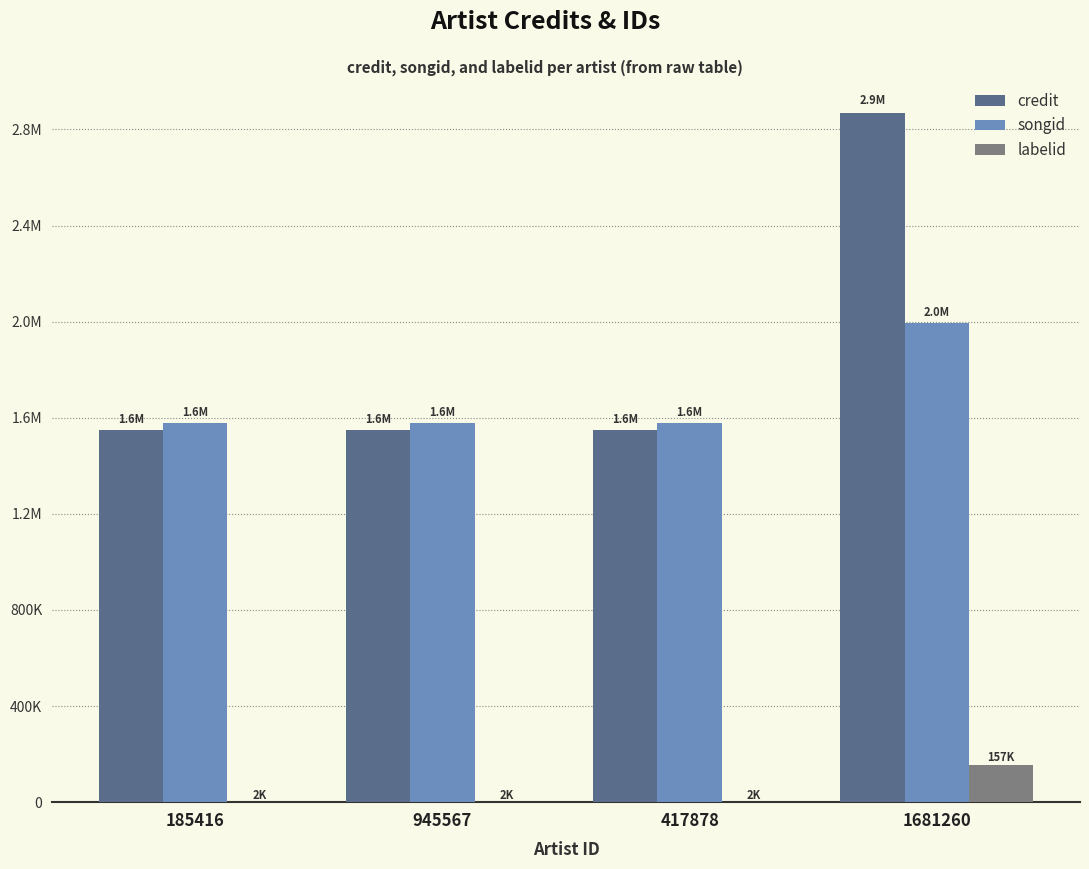

Which label corresponds to the smallest value in the chart?

185416